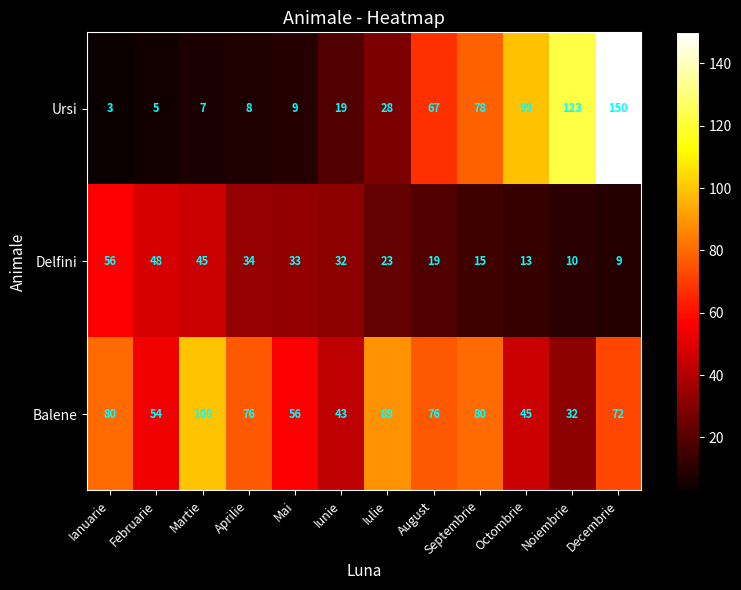

Read the Balene value at Iulie, to the nearest 5.

90